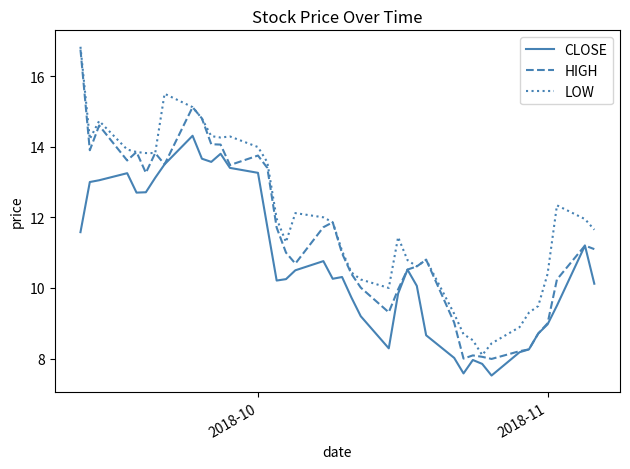

What is the difference between the second highest and second lowest values in the HIGH series?

7.1